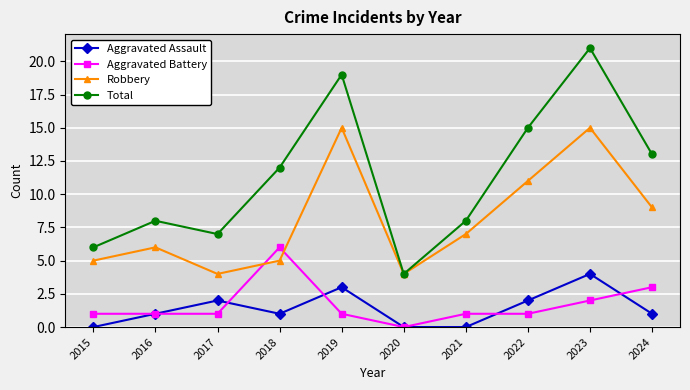

How many categories are shown in the chart?

10